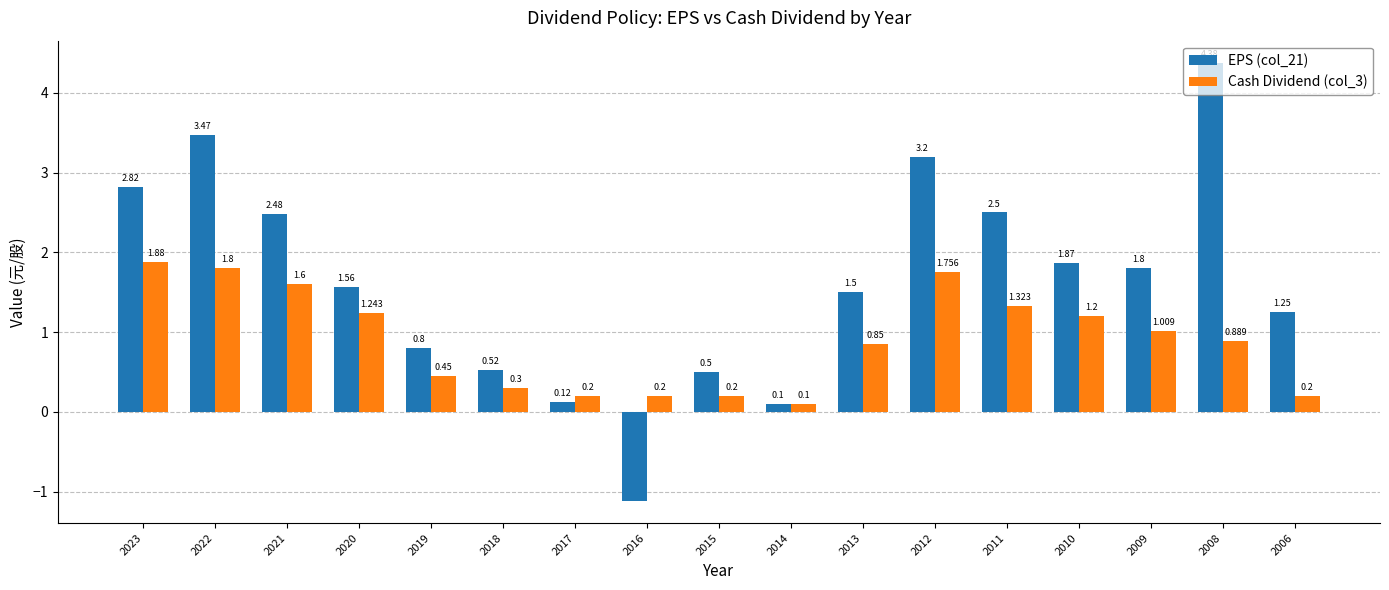

At which label is EPS (col_21) closest to 1?

2019